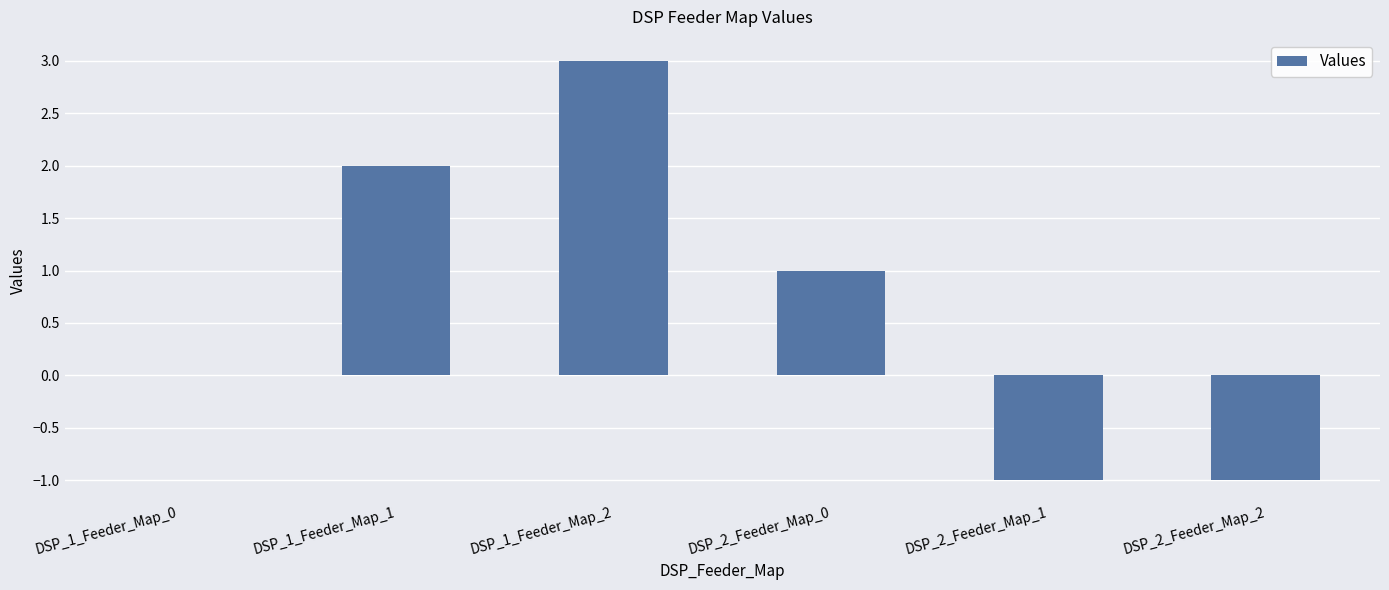

Are the bars horizontal?

No